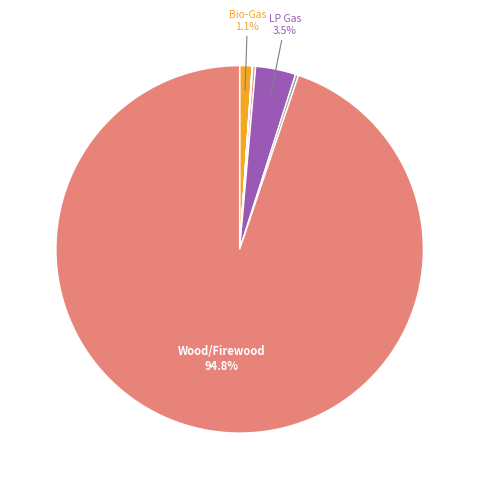

What is the largest slice in the pie chart?

Wood/Firewood